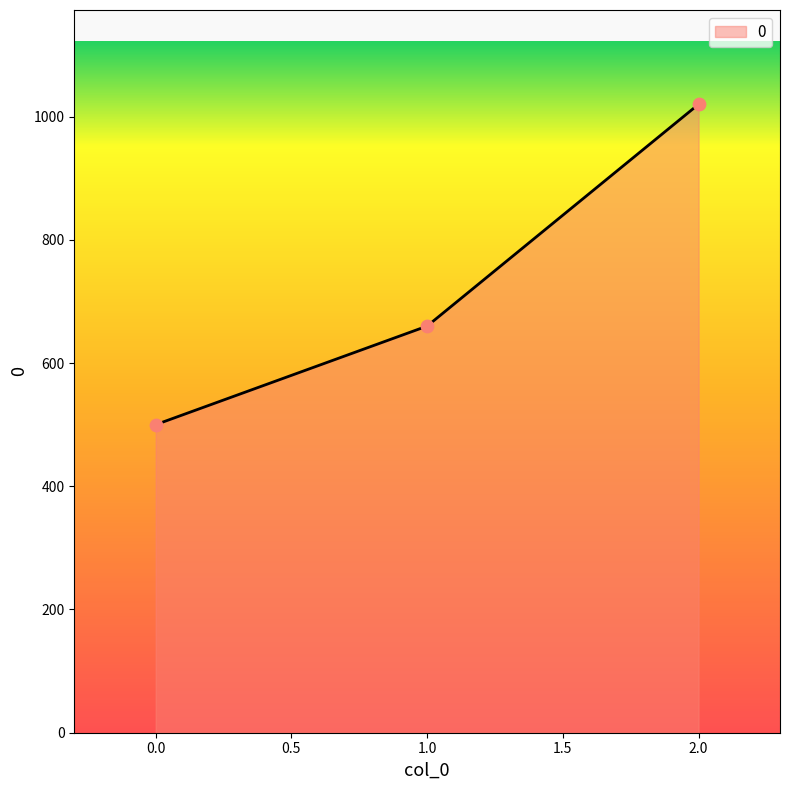

What is the ratio of the value at 1.0 to the value at 0.0?

1.3